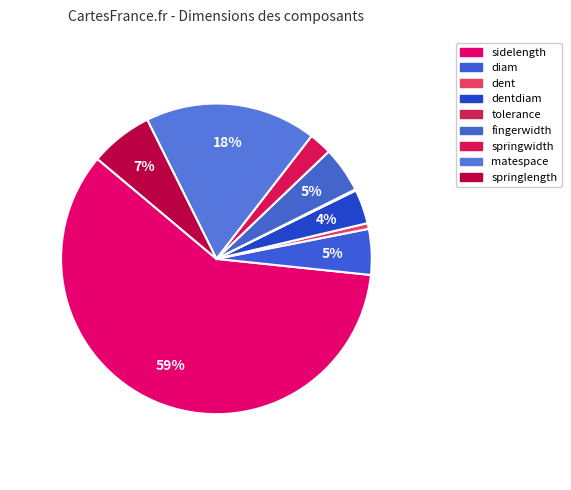

To the nearest percent, what portion does sidelength represent?

59%